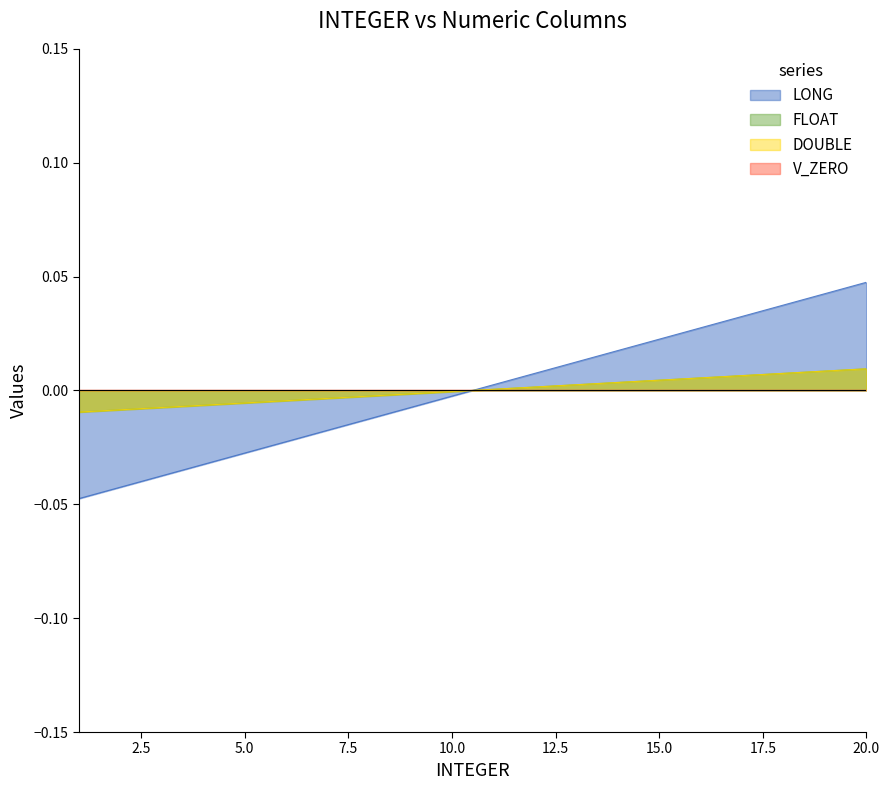

How many data points does each series have?

20